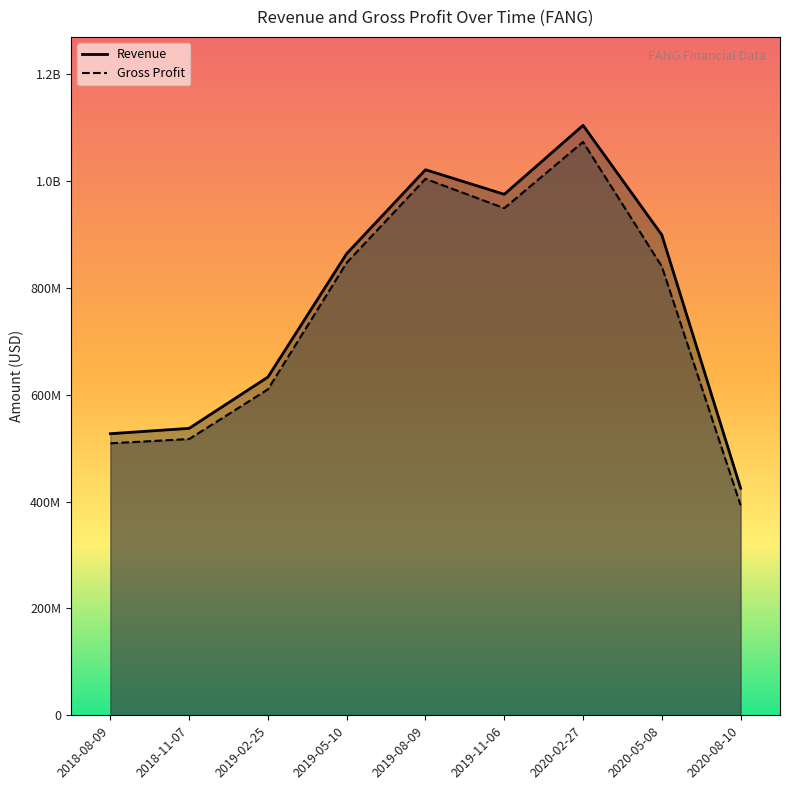

True or false: Gross Profit and Revenue intersect in this chart.

False